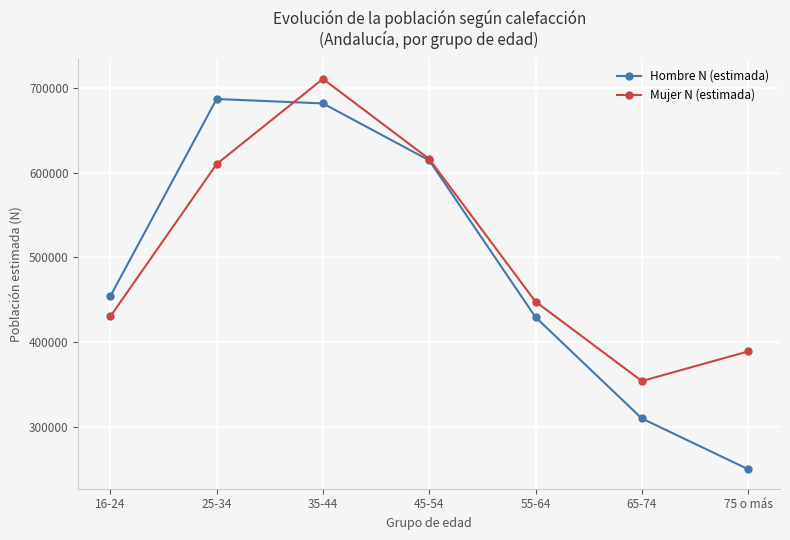

What is the lowest value of the Mujer N (estimada) series?

353996